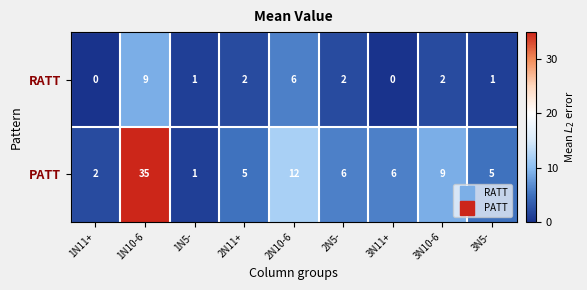

What is the maximum value shown in the chart?

35